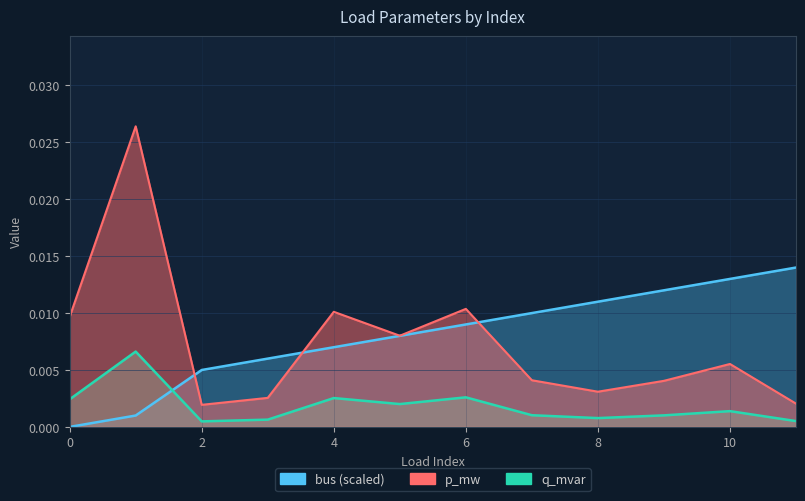

How many times do p_mw and bus cross each other?

3